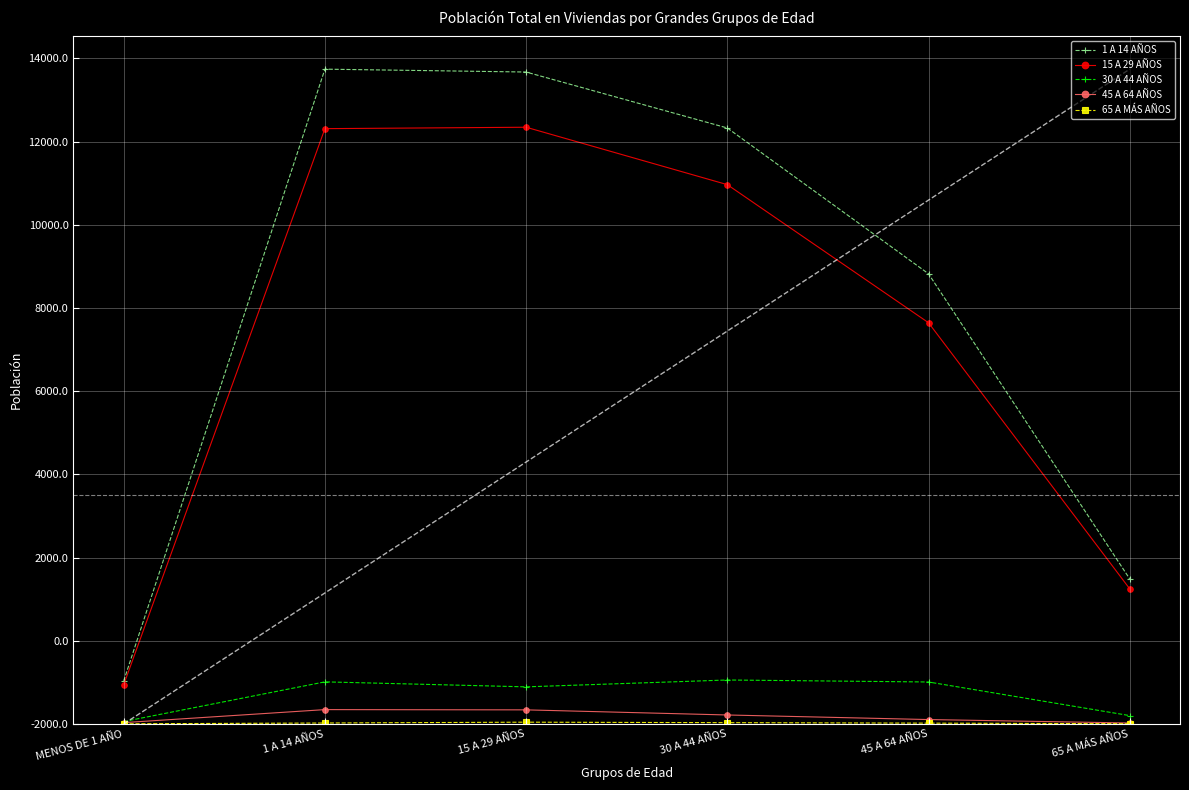

True or false: 1 A 14 AÑOS has a value of 10821 at 45 A 64 AÑOS.

True